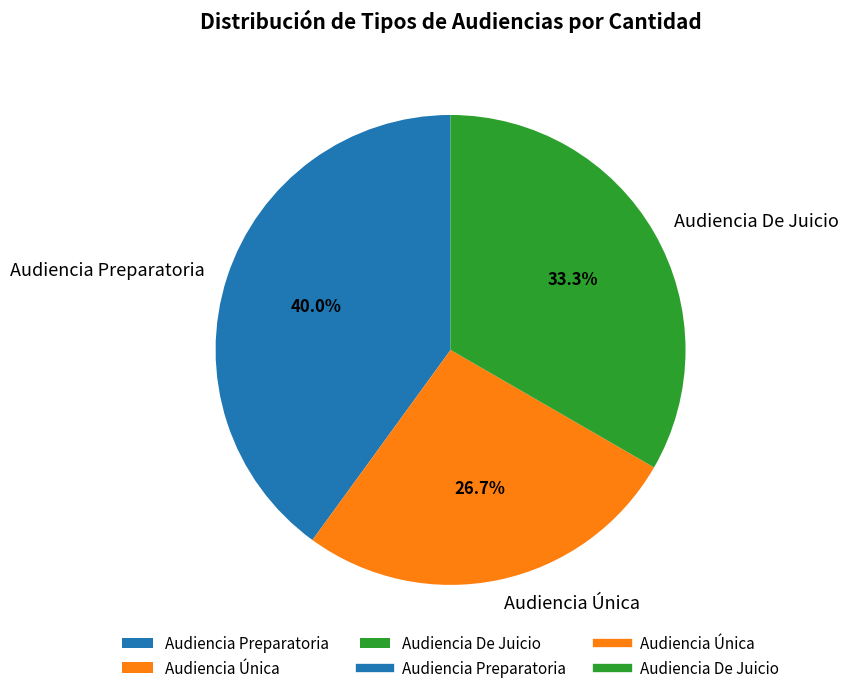

To the nearest percent, what is the combined percentage of Audiencia De Juicio and Audiencia Preparatoria?

73%